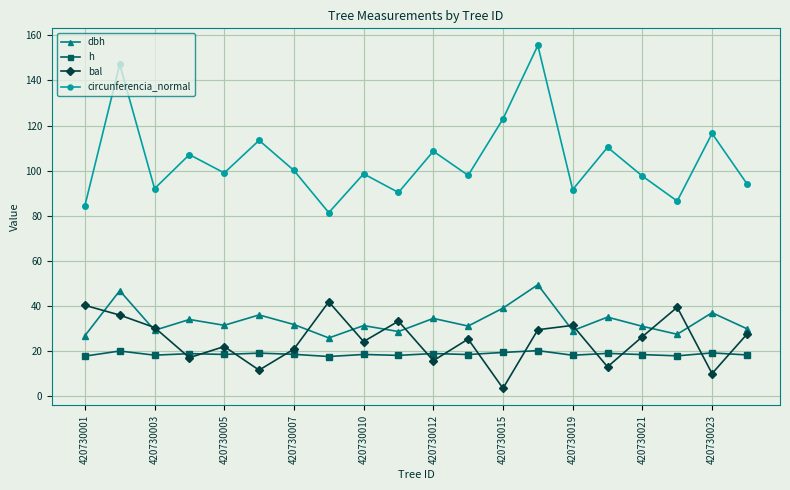

True or false: h and dbh cross at least once.

False